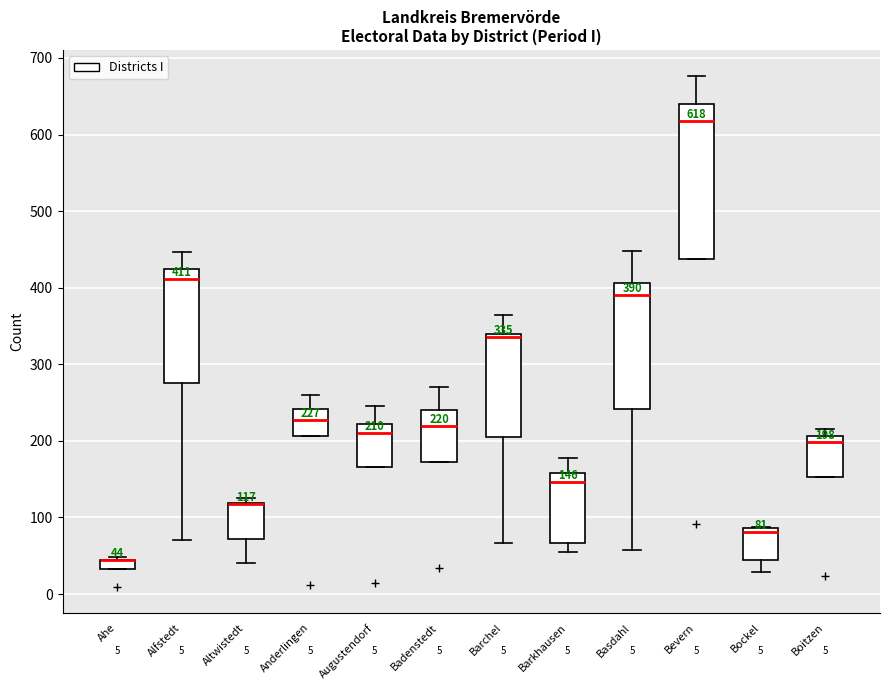

Comparing the boxes themselves (not the whiskers), which one is the tallest?

Bevern